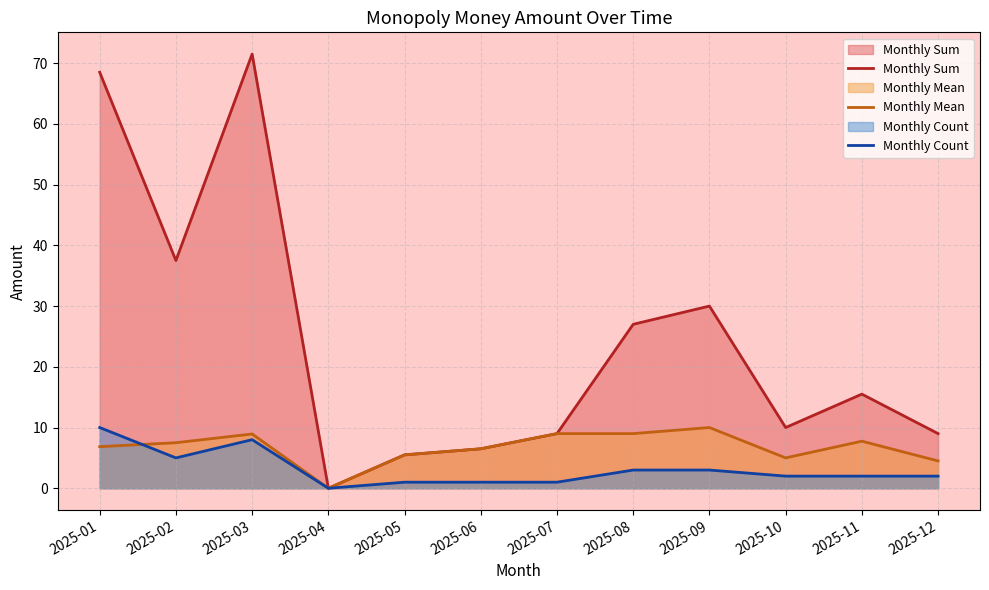

What is the average value of the Monthly Count series?

3.2